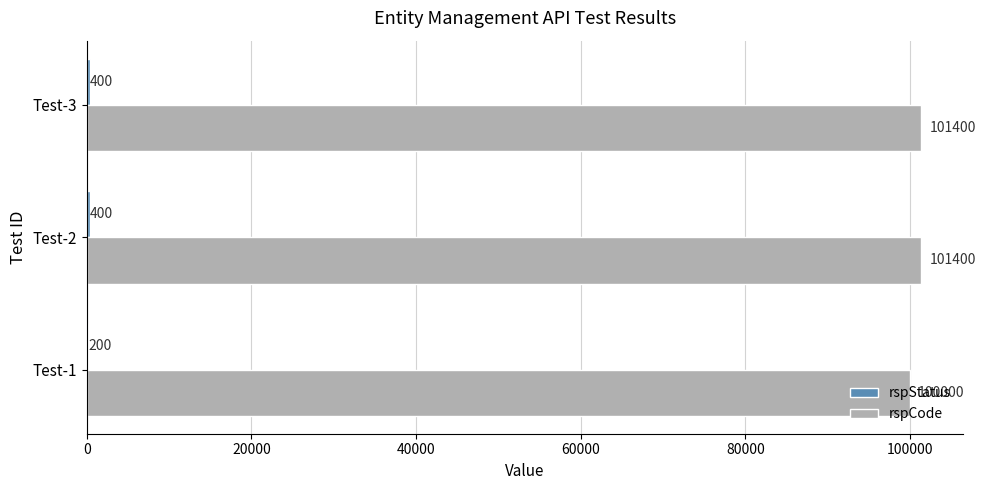

What is the total value across all series at Test-3?

101800